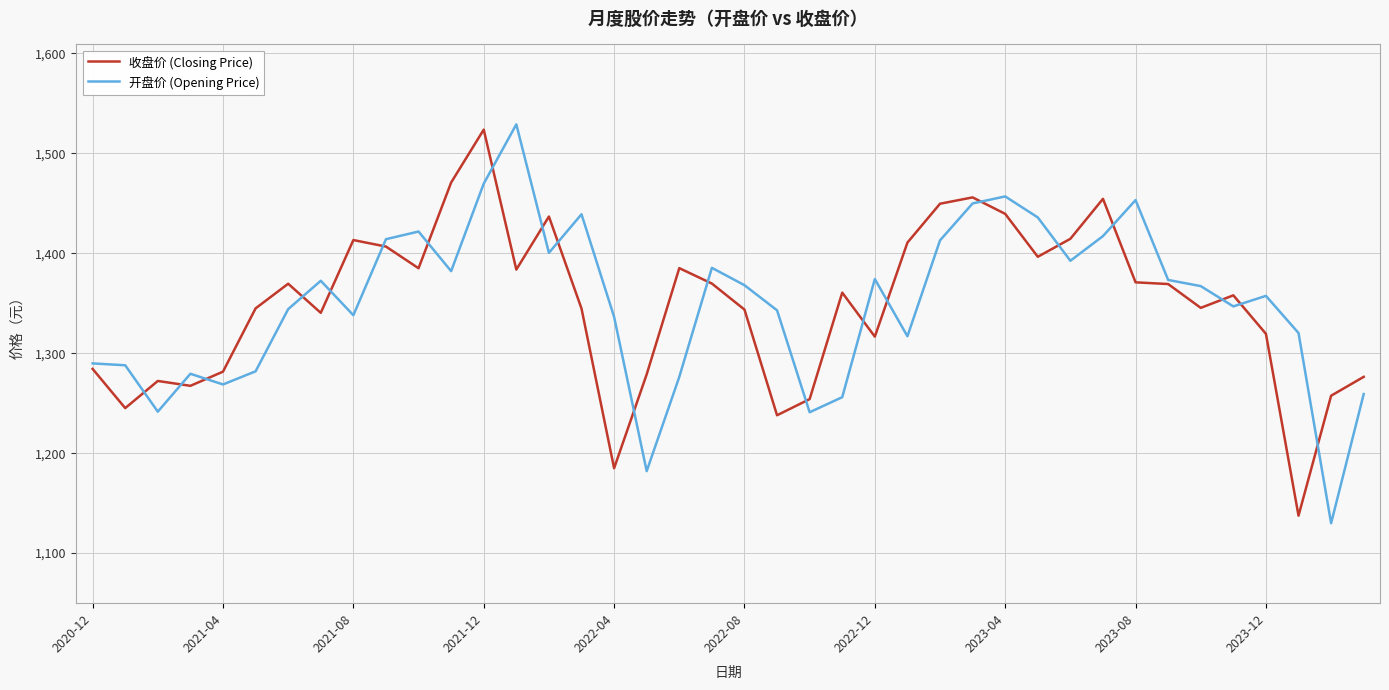

Is this an area chart (filled region under the line)?

No